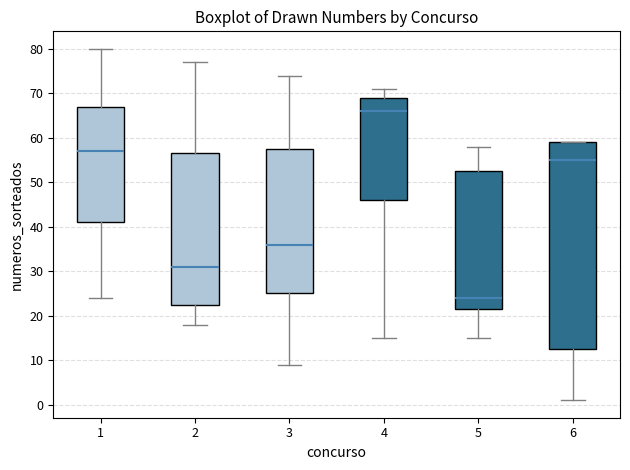

Where does the lower whisker of the box at x = 3 end on the y-axis? The values are not printed on the chart, so give them approximately, as read against the axis.

9